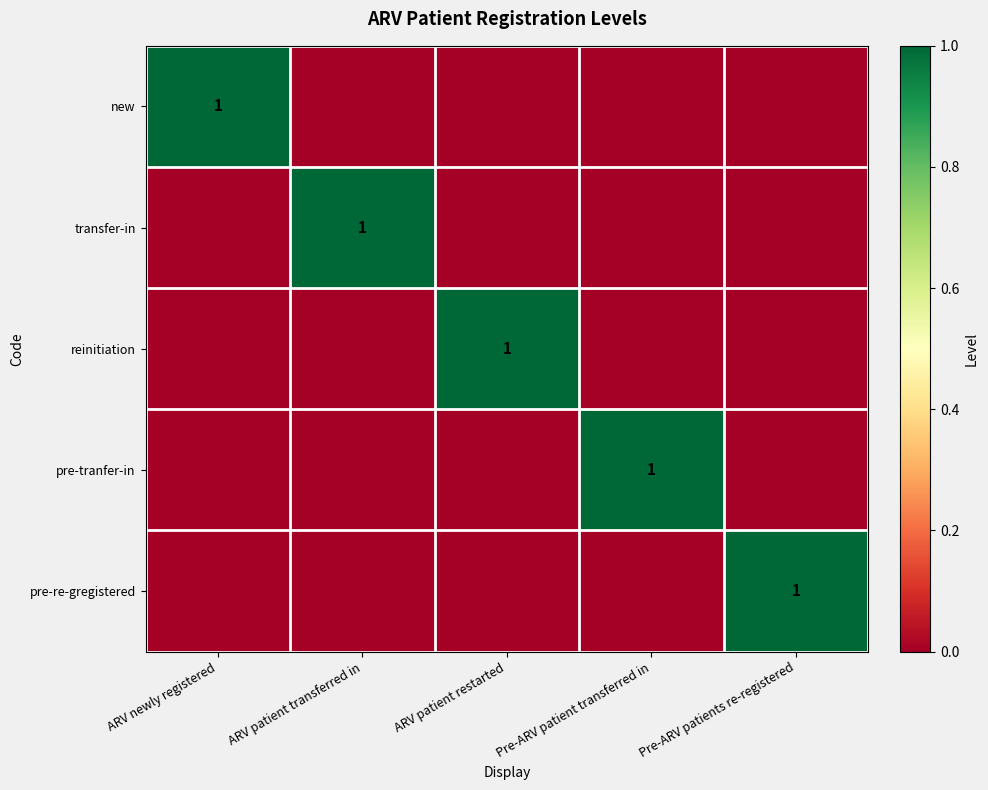

The pre-tranfer-in series shows 1 at Pre-ARV patient transferred in. True or false?

True